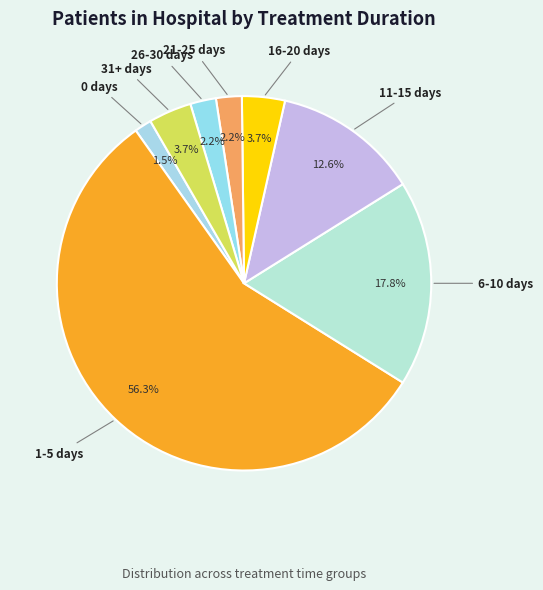

How many segments does this pie chart have?

8